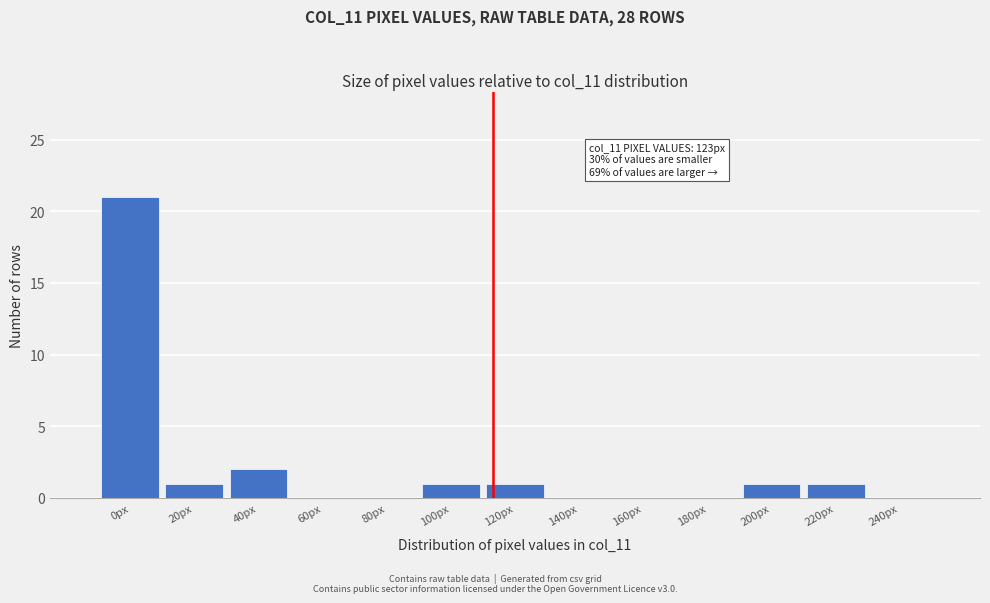

Reading left to right, extract all data points from this chart.

0px=21	20px=1	40px=2	60px=0	80px=0	100px=1	120px=1	140px=0	160px=0	180px=0	200px=1	220px=1	240px=0